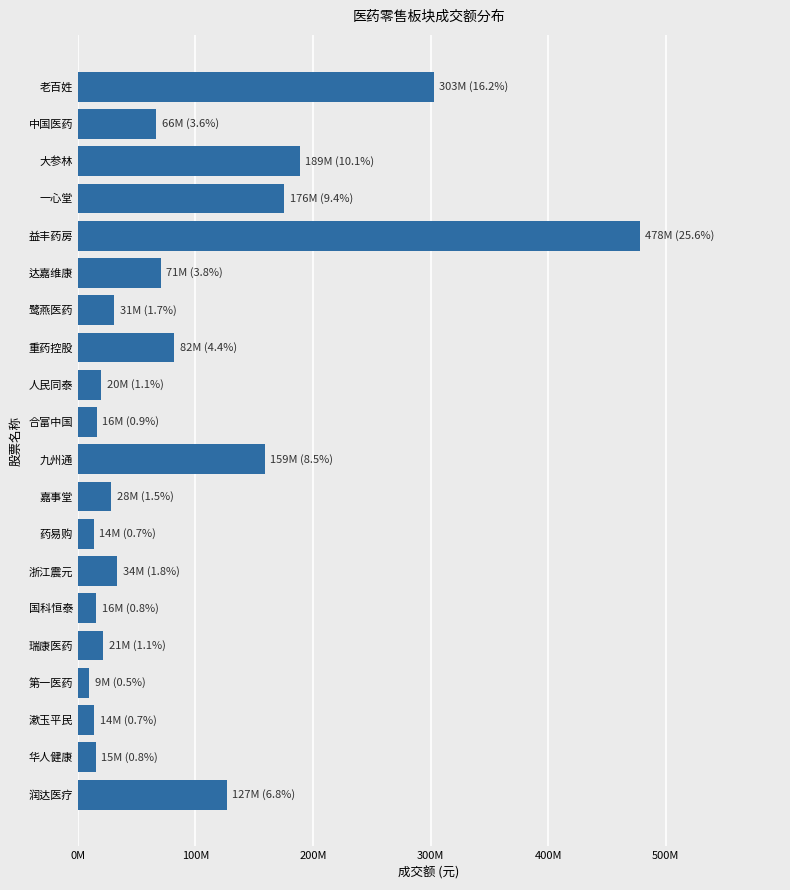

What is the difference between the maximum and second lowest values?

464330431